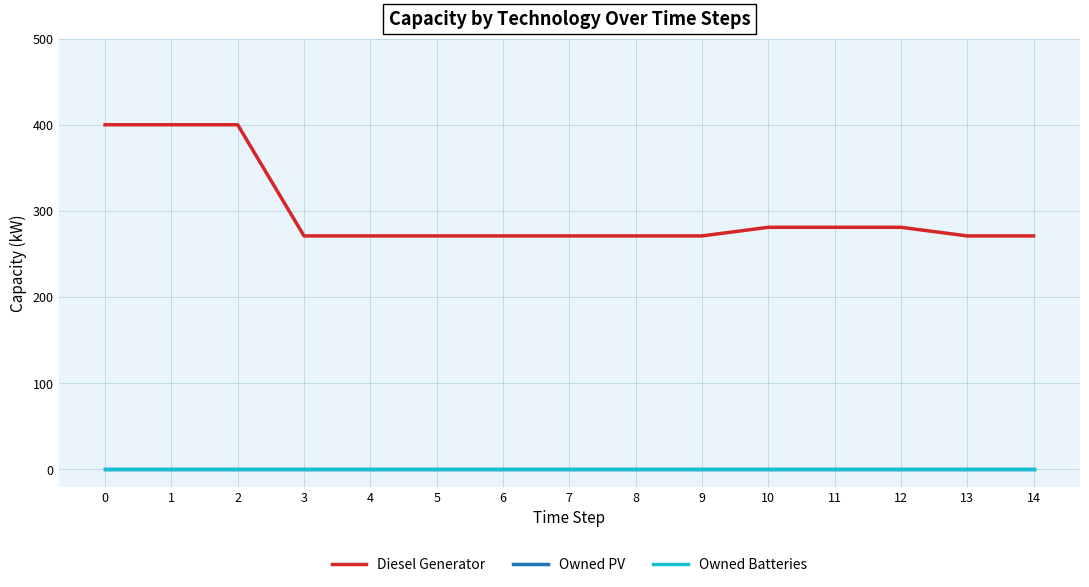

True or false: Owned PV and Diesel Generator cross at least once.

False